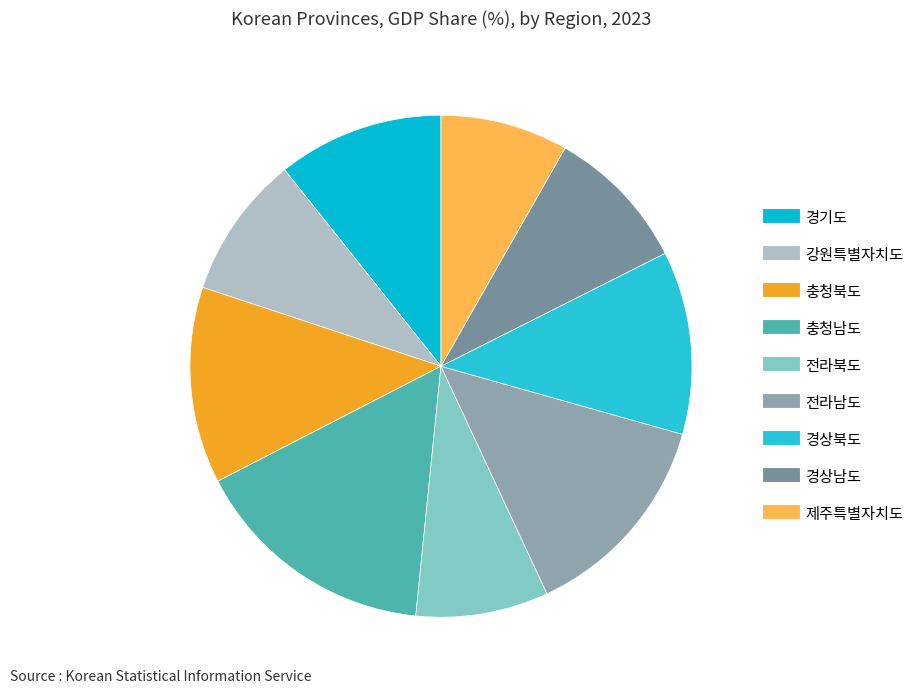

To the nearest percent, what is the difference between the 경기도 and 전라남도 slice percentages?

3%